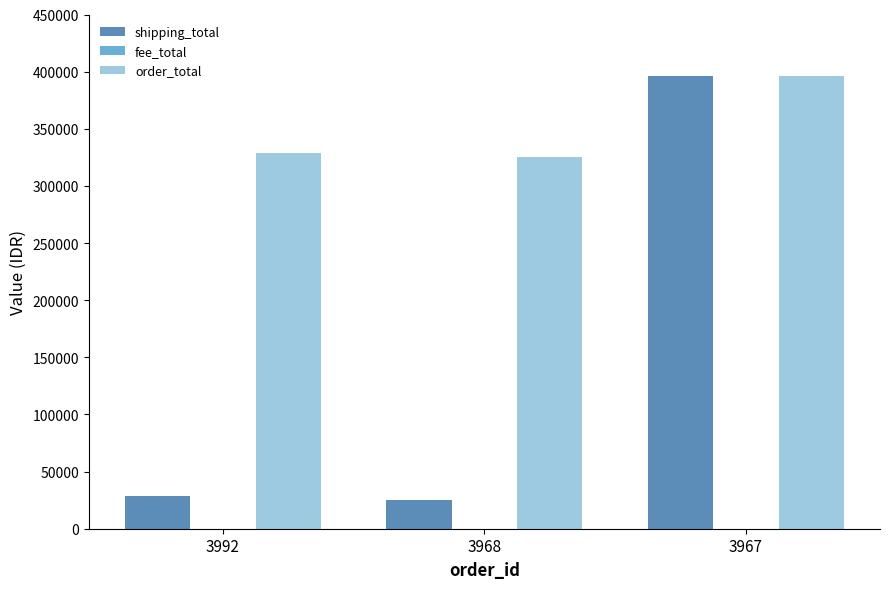

The value of order_total at 3967 is 698814. True or false?

False